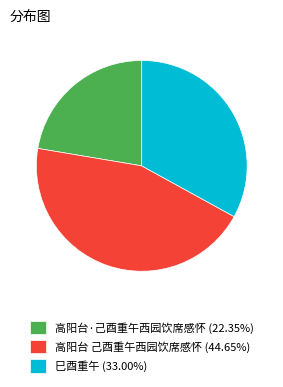

Does any single category account for the majority?

No